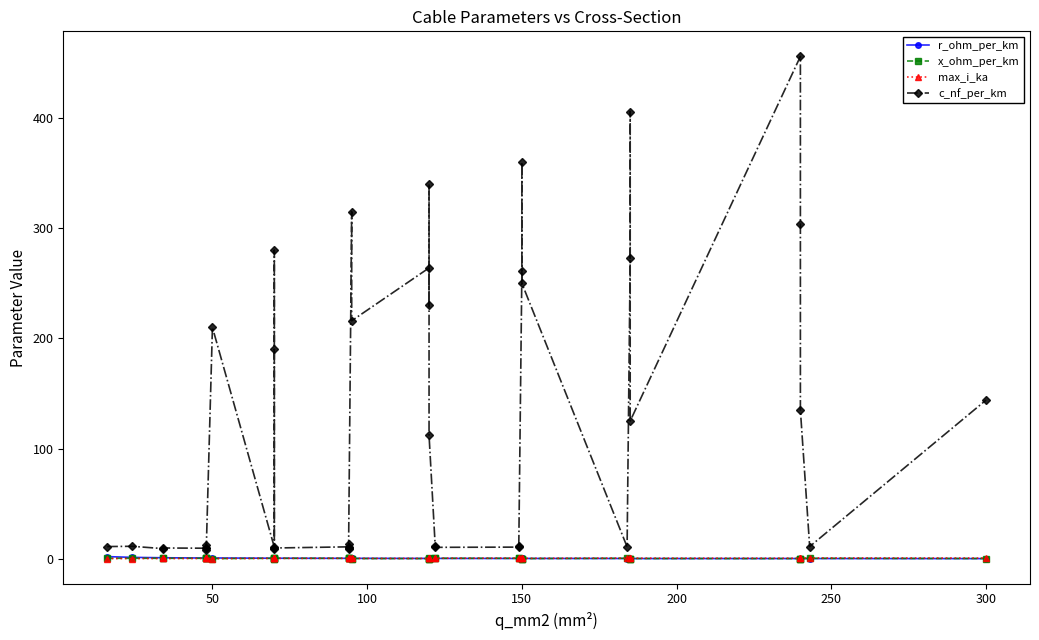

Reading right to left, what are all the values shown in this chart?

r_ohm_per_km: 0.1	0.1	0.1	0.1	0.1	0.1	0.2	0.2	0.2	0.2	0.2	0.2	0.2	0.2	0.2	0.2	0.2	0.3	0.3	0.2	0.3	0.3	0.3	0.3	0.3	0.3	0.4	0.4	0.4	0.4	0.4	0.6	0.6	0.6	0.6	0.6	0.8	0.8	1.2	1.9
x_ohm_per_km: 0.1	0.3	0.1	0.1	0.1	0.2	0.1	0.1	0.3	0.1	0.1	0.1	0.3	0.3	0.3	0.3	0.2	0.1	0.1	0.1	0.1	0.1	0.3	0.4	0.3	0.3	0.4	0.5	0.1	0.1	0.3	0.1	0.5	0.3	0.3	0.4	0.4	0.4	0.3	0.3
max_i_ka: 0.6	0.6	0.5	0.4	0.4	0.5	0.4	0.4	0.5	0.3	0.3	0.3	0.5	0.5	0.4	0.4	0.4	0.3	0.3	0.2	0.3	0.2	0.3	0.3	0.3	0.3	0.3	0.3	0.2	0.2	0.3	0.1	0.2	0.2	0.2	0.2	0.2	0.2	0.1	0.1
c_nf_per_km: 144.0	11.0	135.0	304.0	456.0	125.0	406.0	273.0	10.8	250.0	360.0	261.0	11.2	10.5	10.3	11.1	112.0	340.0	230.0	264.0	216.0	315.0	10.0	8.7	13.2	10.8	9.7	8.4	190.0	280.0	10.4	210.0	8.0	10.1	12.2	9.5	9.7	9.2	11.2	11.0